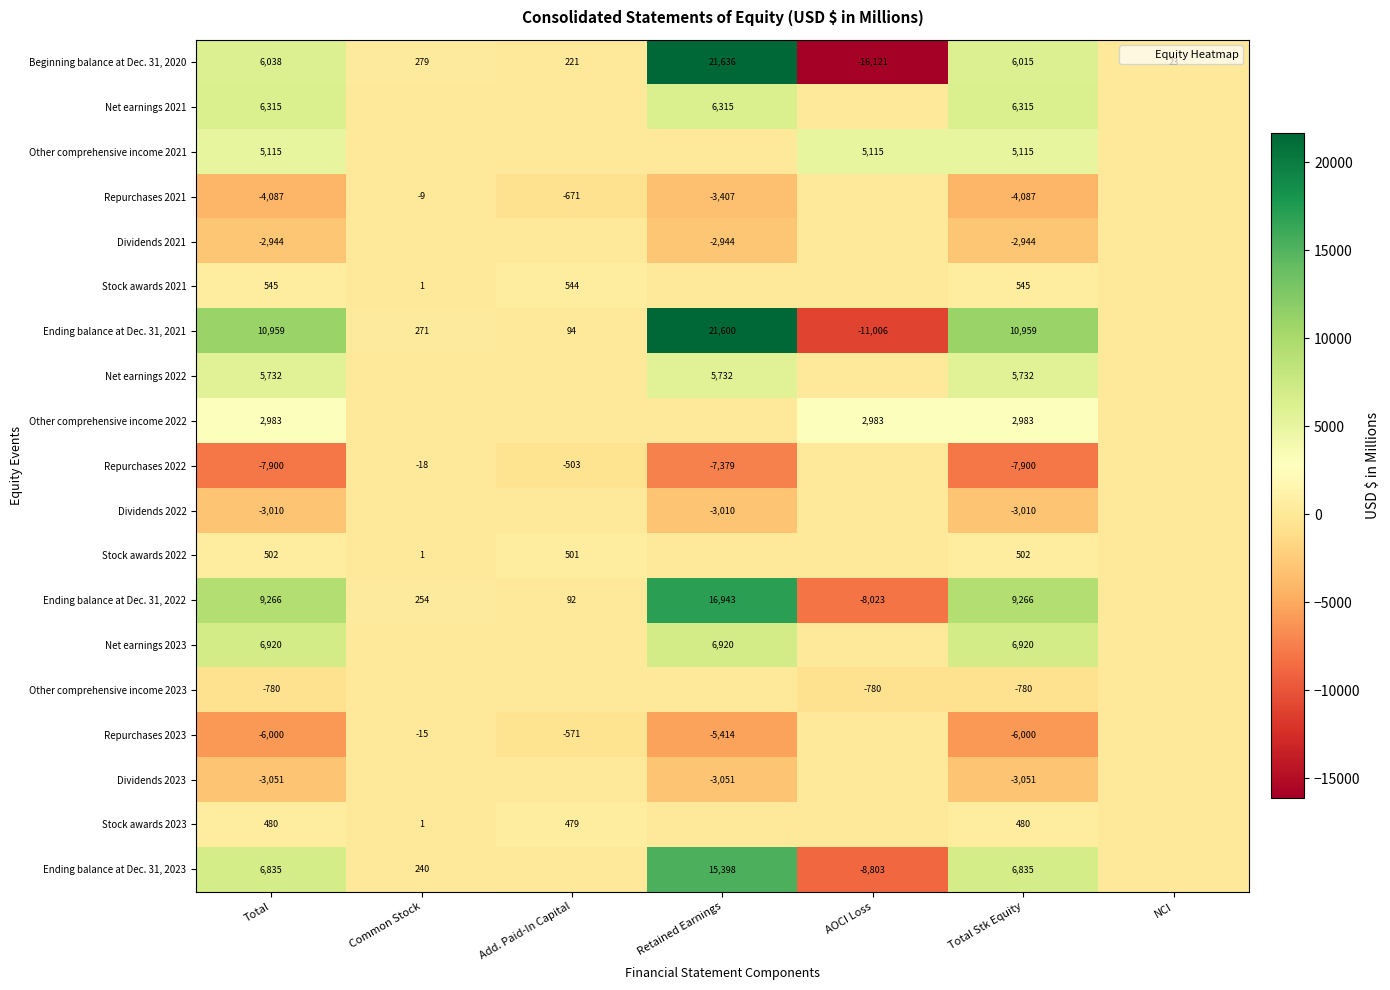

What is the total value across all series at AOCI Loss?

-36635